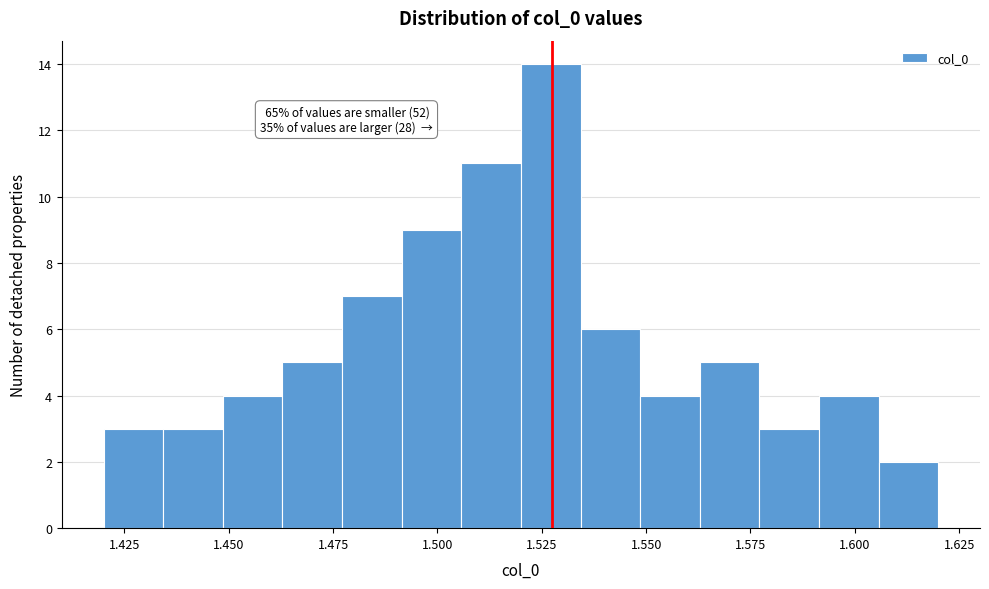

Read against the x-axis, roughly where is the centre of the tallest bar?

1.525